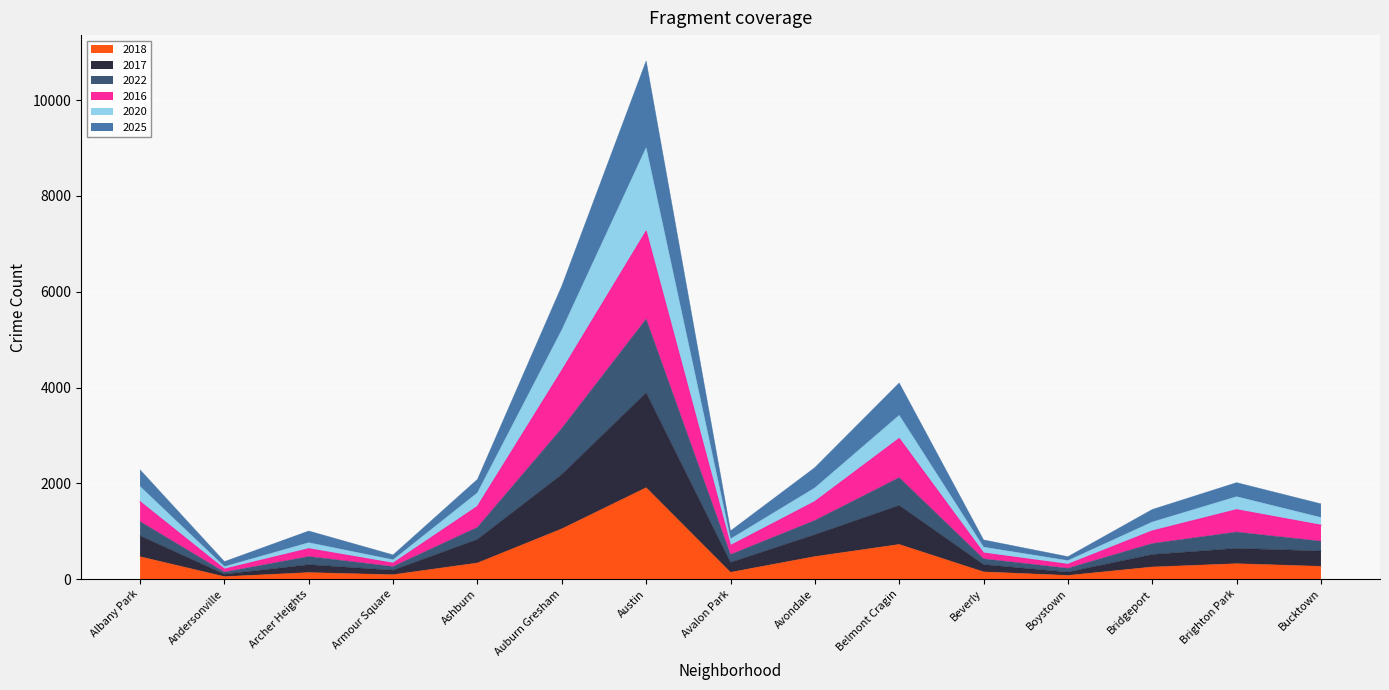

True or false: 2017 and 2025 cross at least once.

False